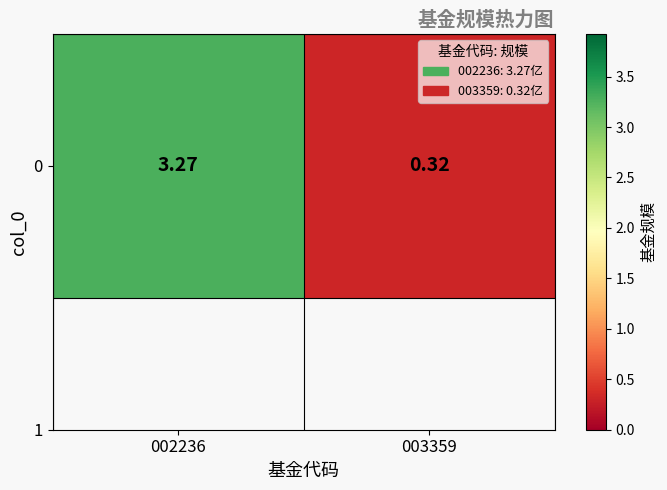

True or false: the data shows 0.3 at 003359.

True